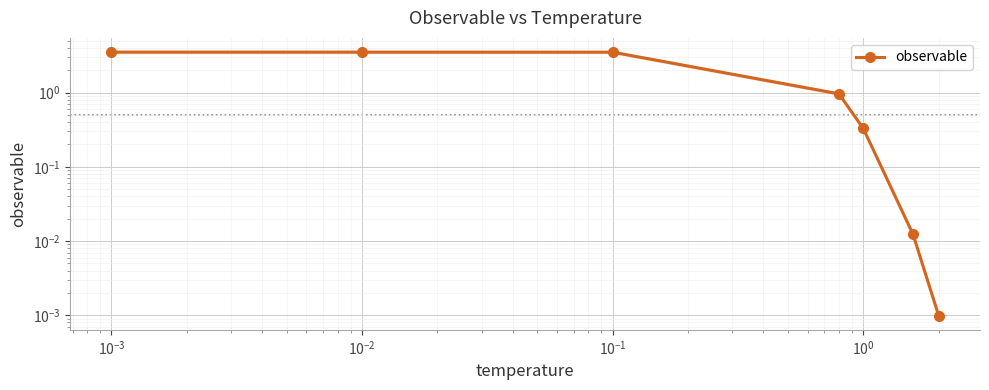

What is the difference between the maximum and minimum values?

3.5